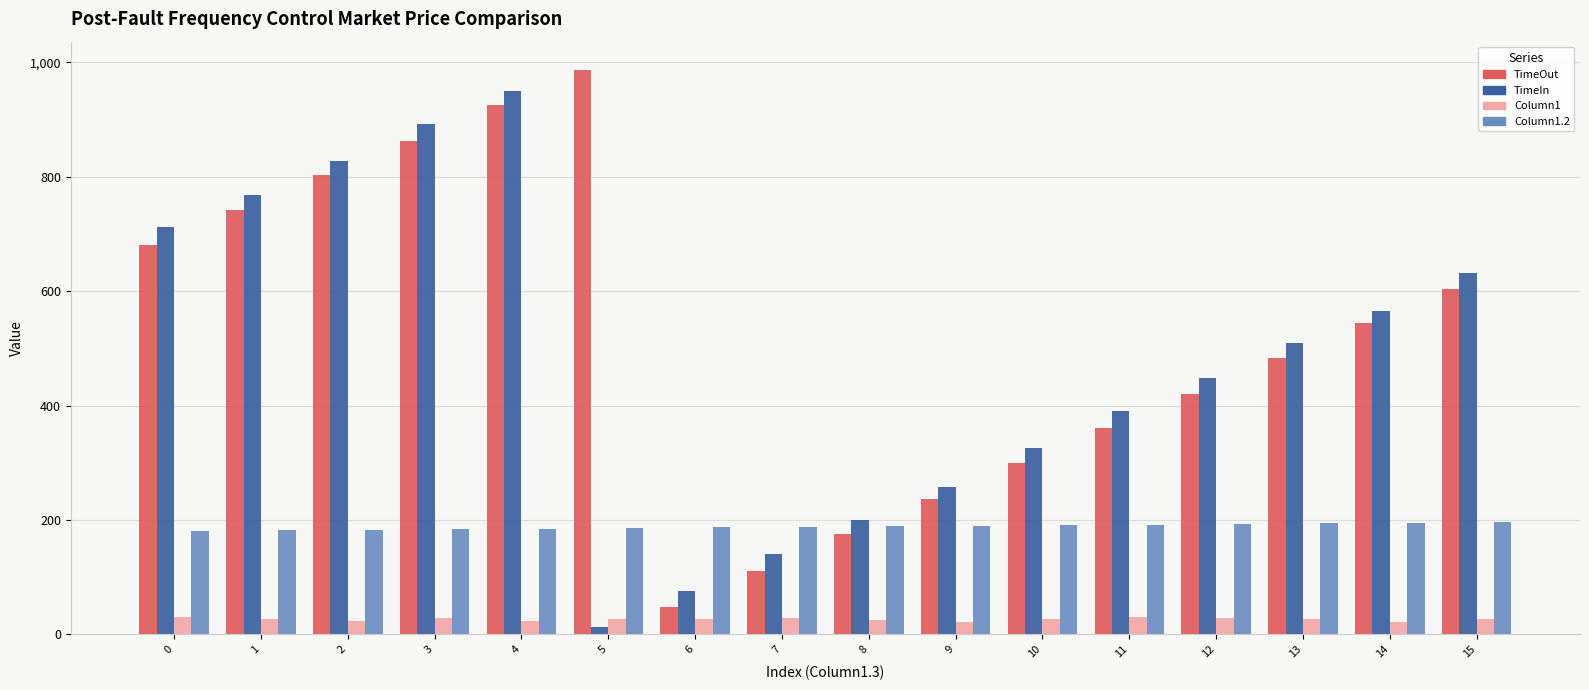

Between 5 and 11, which series saw the biggest shift?

TimeOut